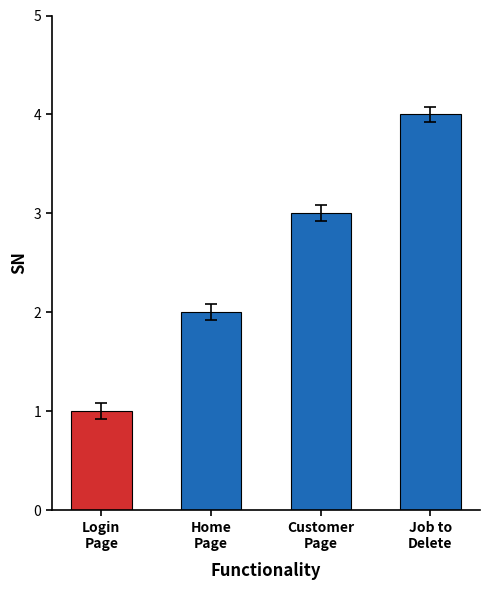

Which category has the highest value across all series?

Job to
Delete